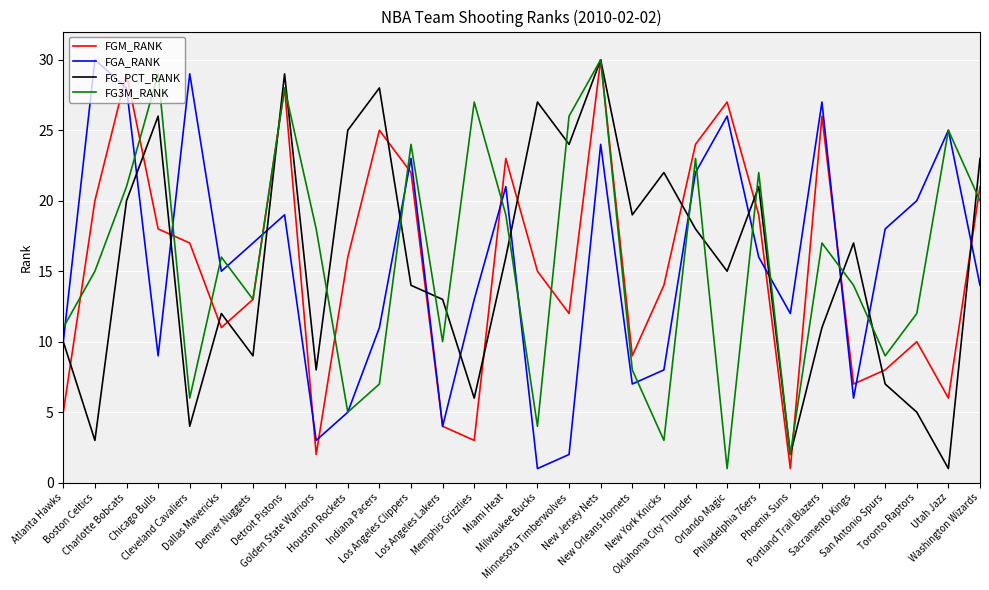

True or false: FG3M_RANK and FGM_RANK intersect in this chart.

True